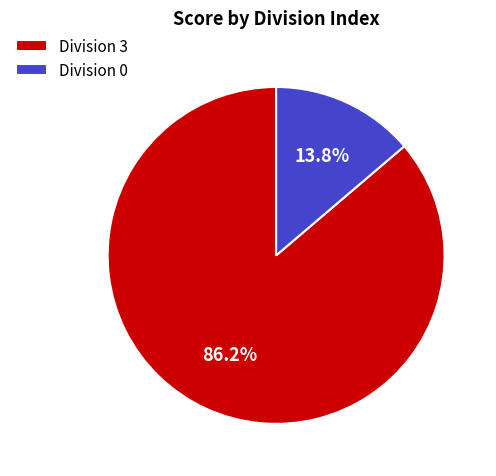

Which has a higher value, Division 3 or Division 0?

Division 3